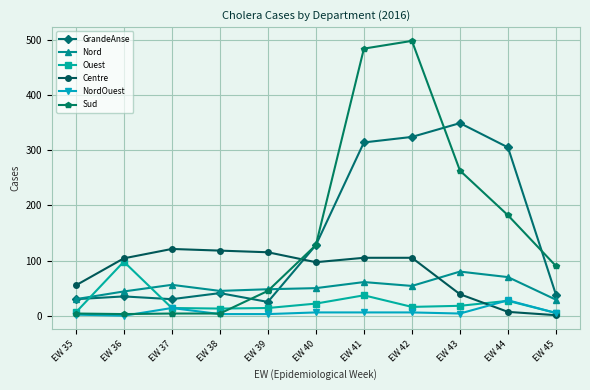

Which category has the lowest value in the Centre series?

EW 45